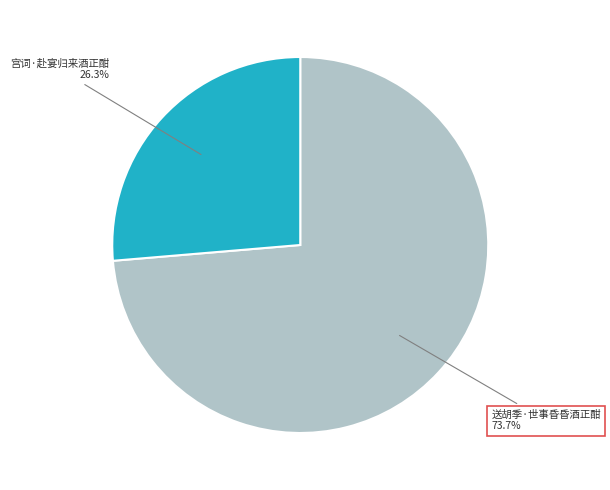

Combined, do 送胡季·世事昏昏酒正酣 and 宫词·赴宴归来酒正酣 account for over 50%?

Yes